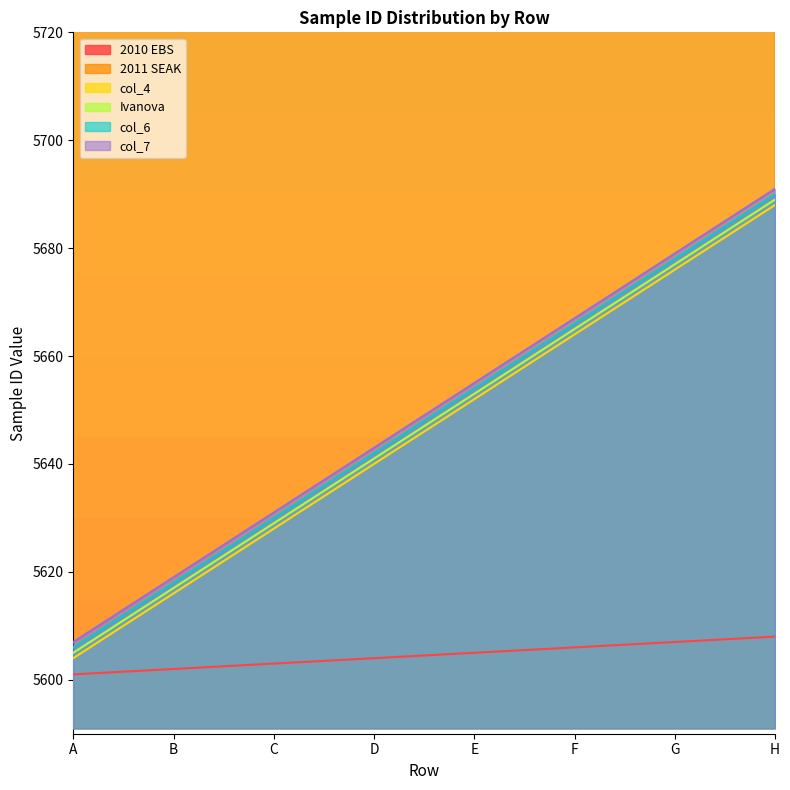

How many values in the 2011 SEAK series exceed 6505?

3